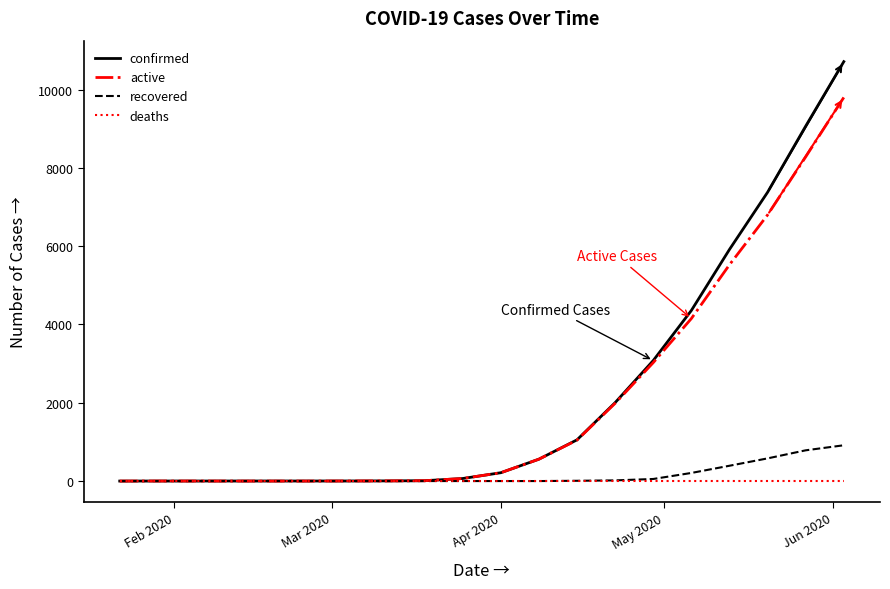

Which series has the largest range (max minus min)?

confirmed